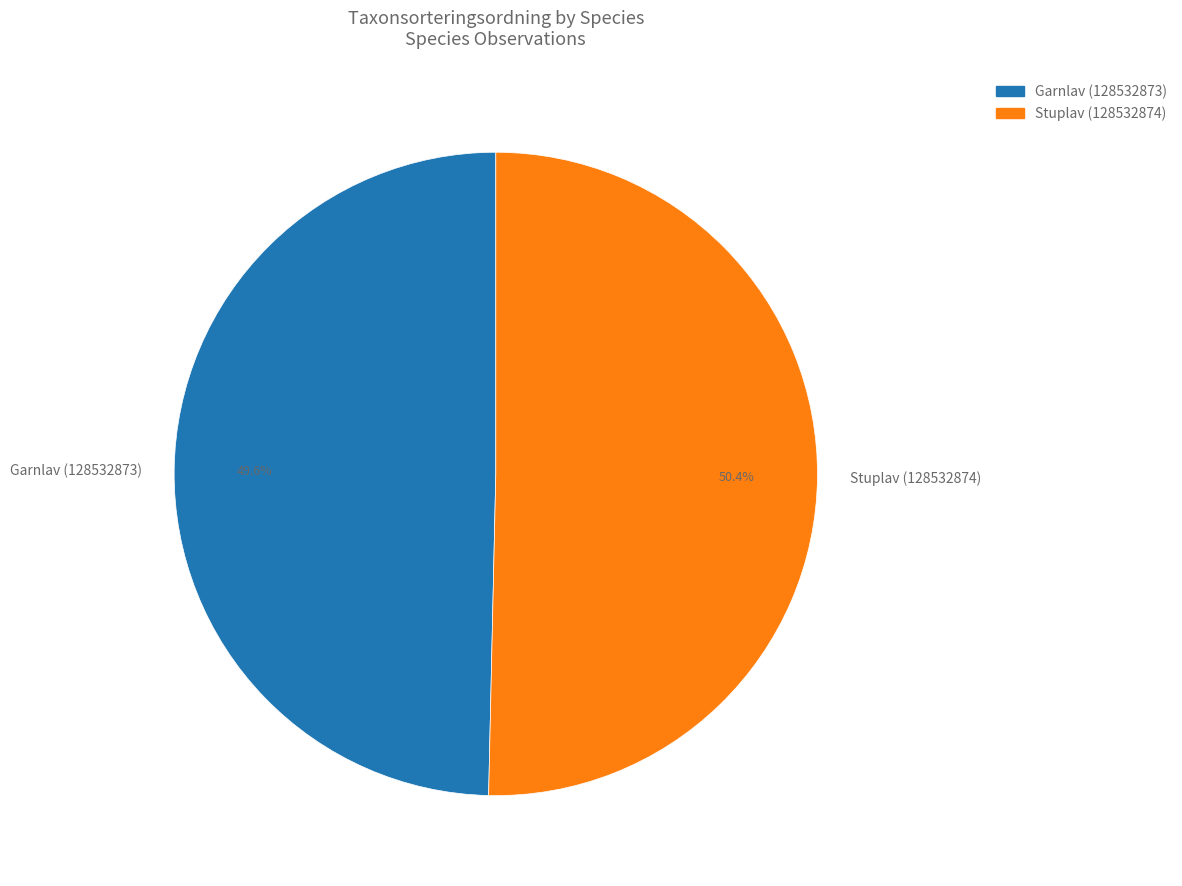

Which category has the smallest portion of the pie?

Garnlav (128532873)